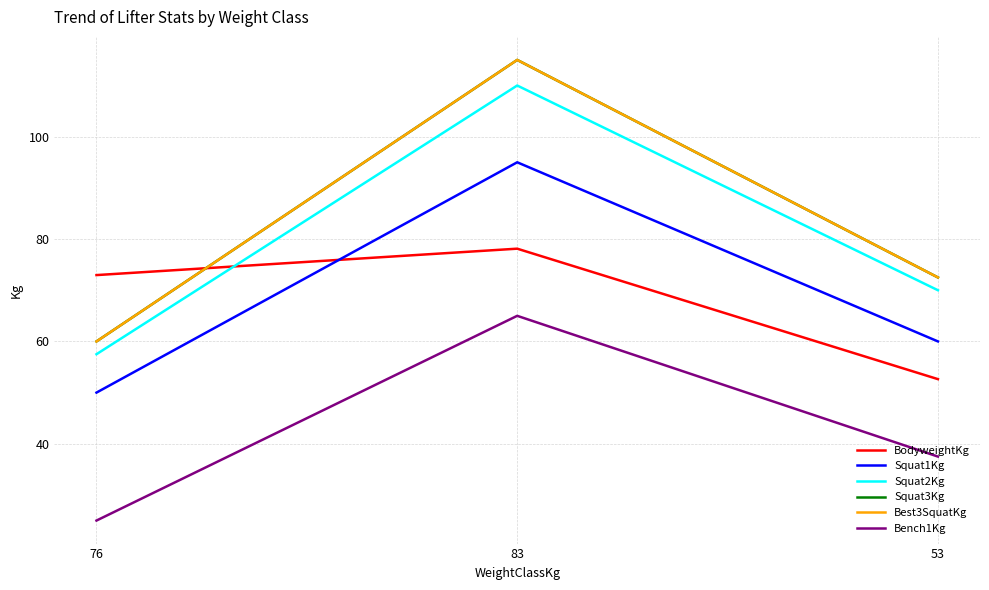

Does the chart have visible grid lines?

Yes